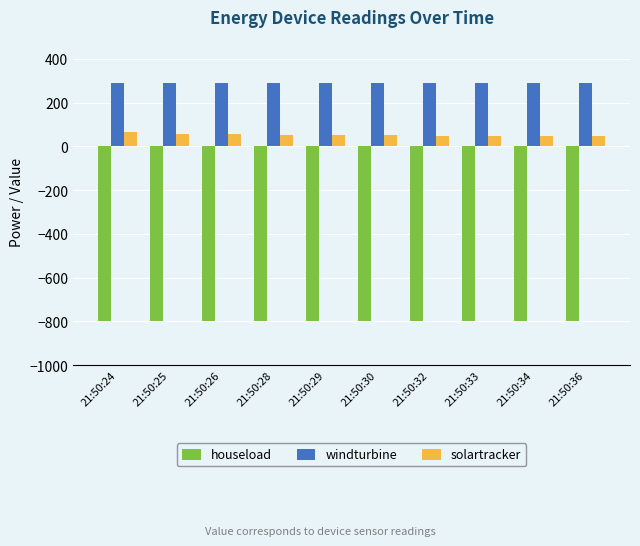

List the series in order of their peak value, highest first.

windturbine, solartracker, houseload